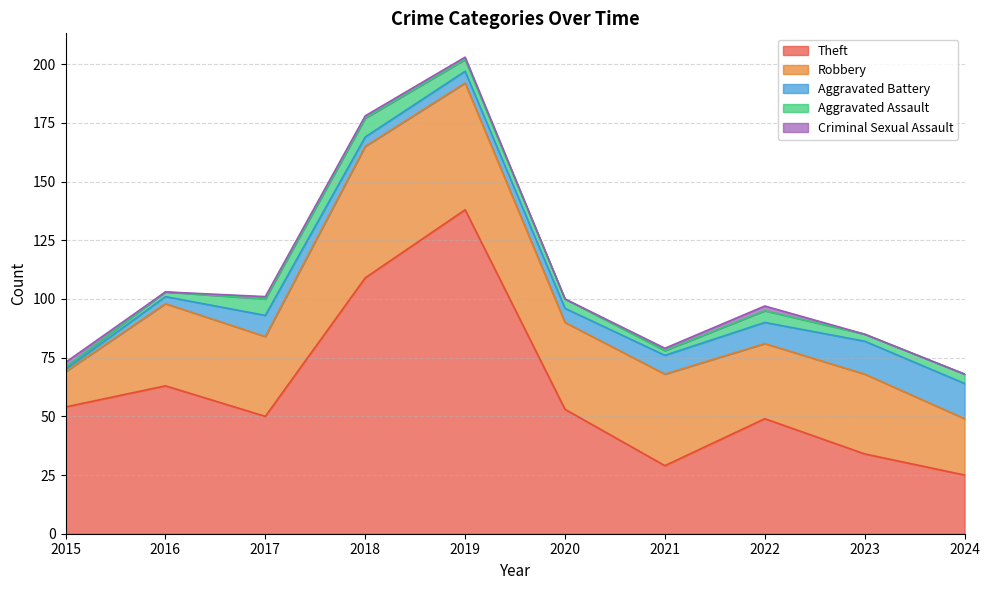

How many lines are shown in the chart?

5